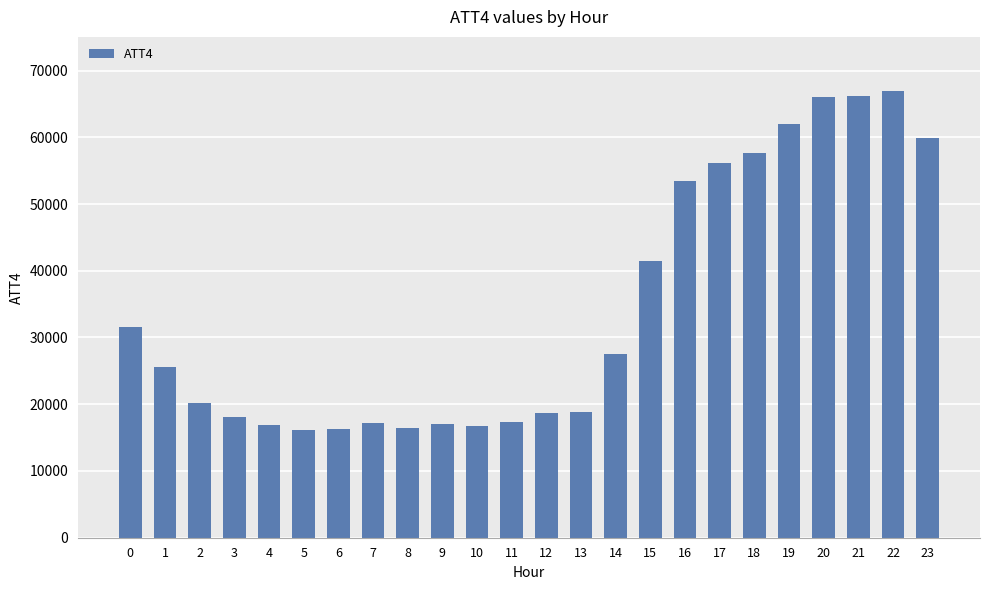

What is the change in value from 12 to 20?

+47300